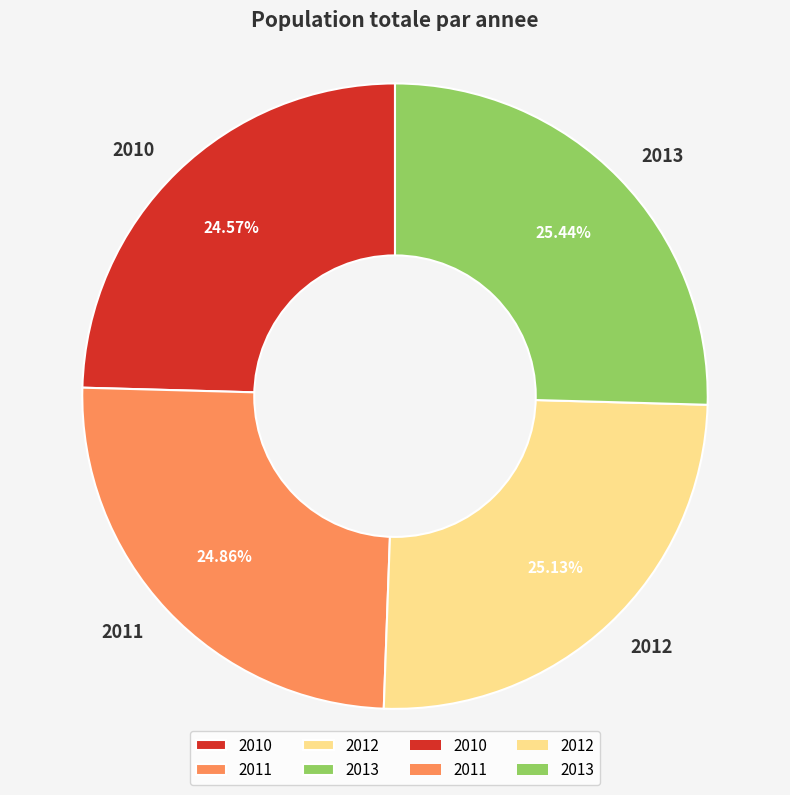

To the nearest percent, what is the difference between the largest and smallest slice percentages?

1%